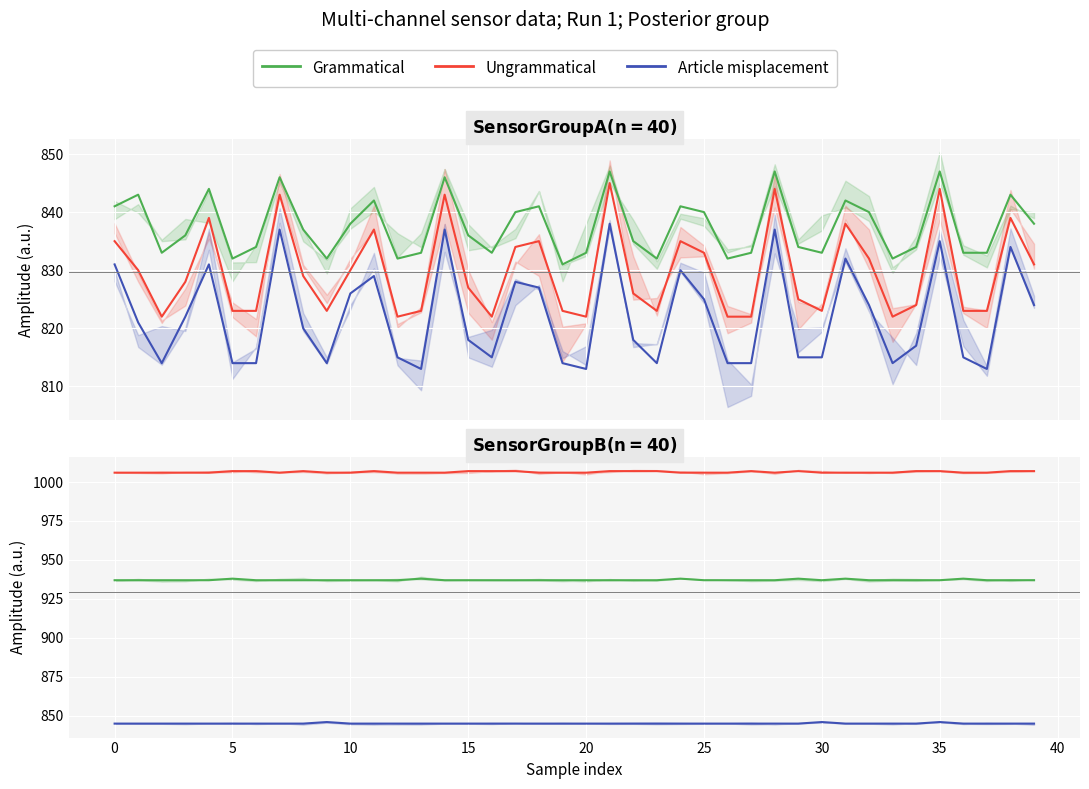

True or false: Article misplacement and Grammatical intersect in this chart.

False